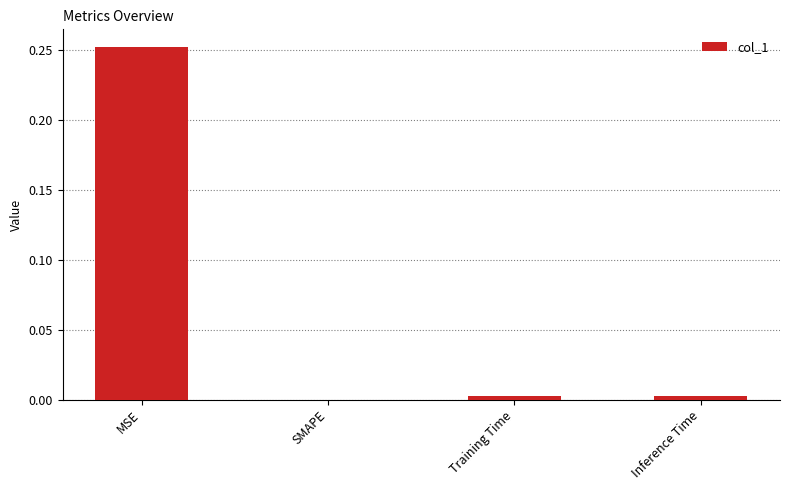

Which has a higher value, MSE or Inference Time?

MSE